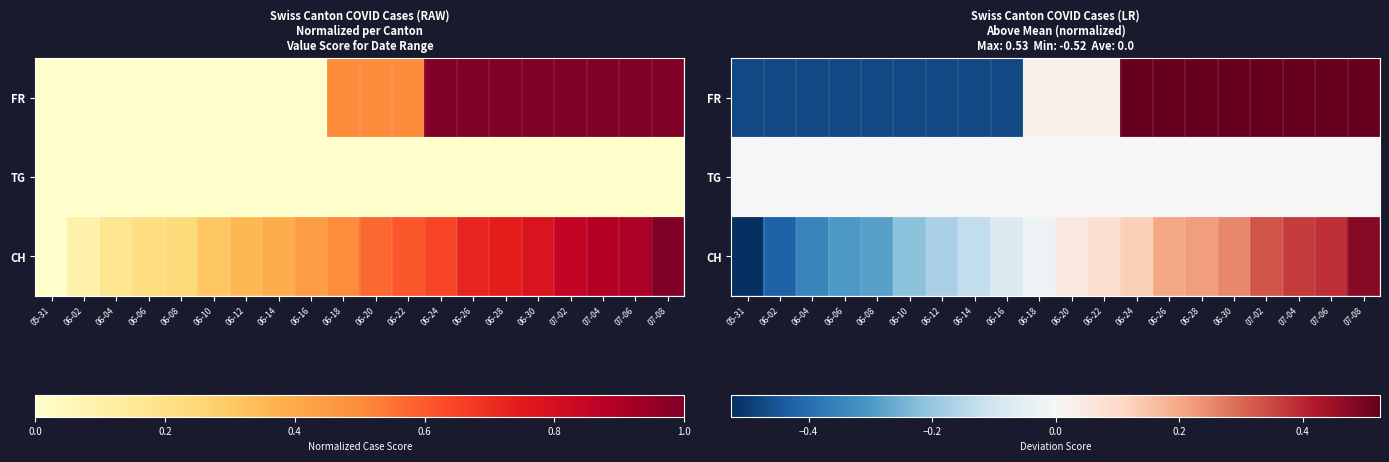

What value does the FR series have at 06-28?

0.5